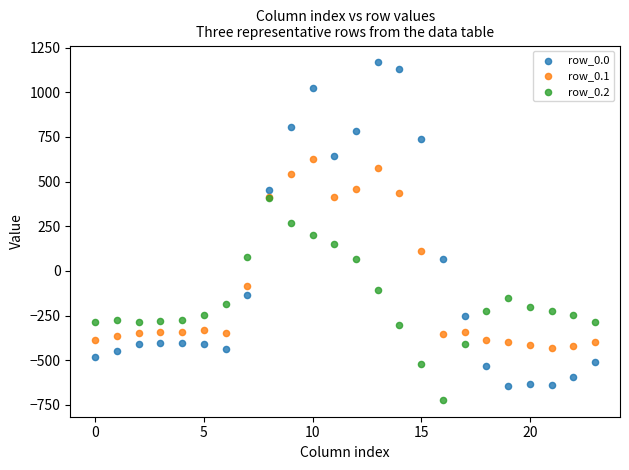

Which series contains the highest Y value?

row_0.0